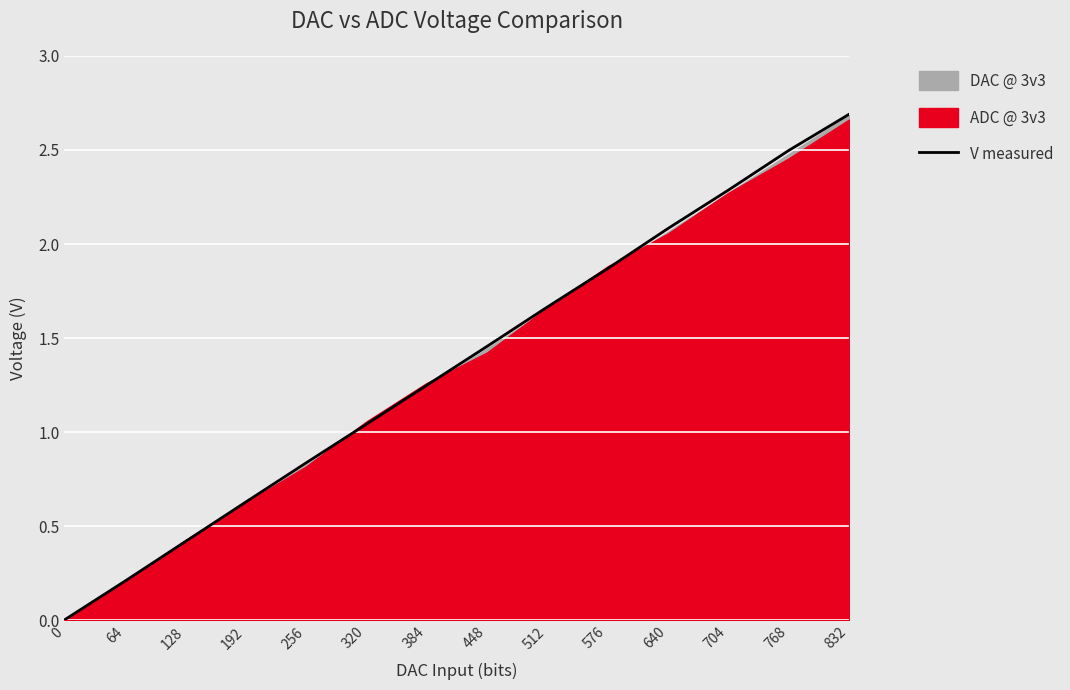

Rank the categories by value from highest to lowest.

832, 768, 704, 640, 576, 512, 448, 384, 320, 256, 192, 128, 64, 0